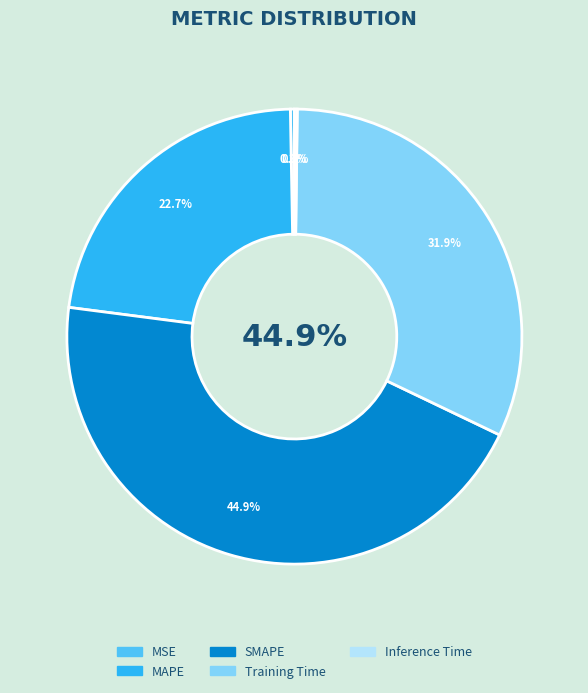

What percentage is NOT represented by MSE?

99.7%